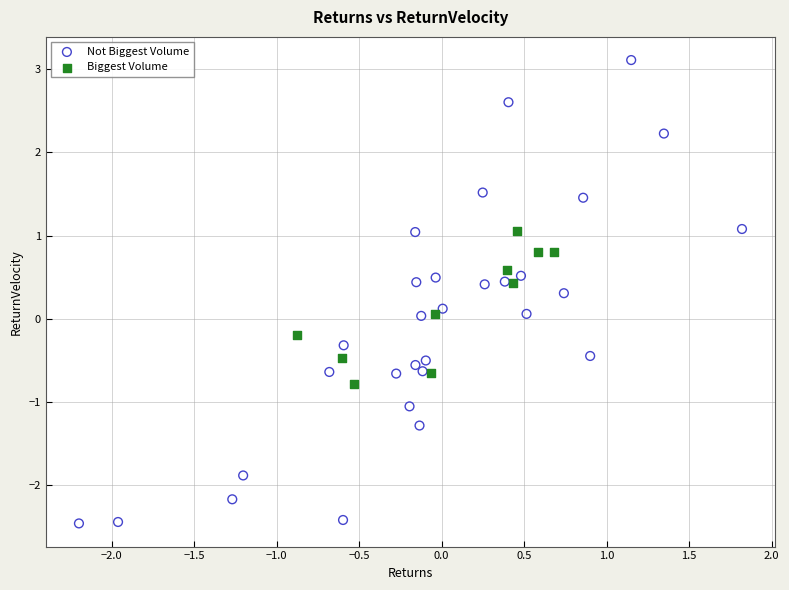

Which series has the widest spread of Y values?

Not Biggest Volume